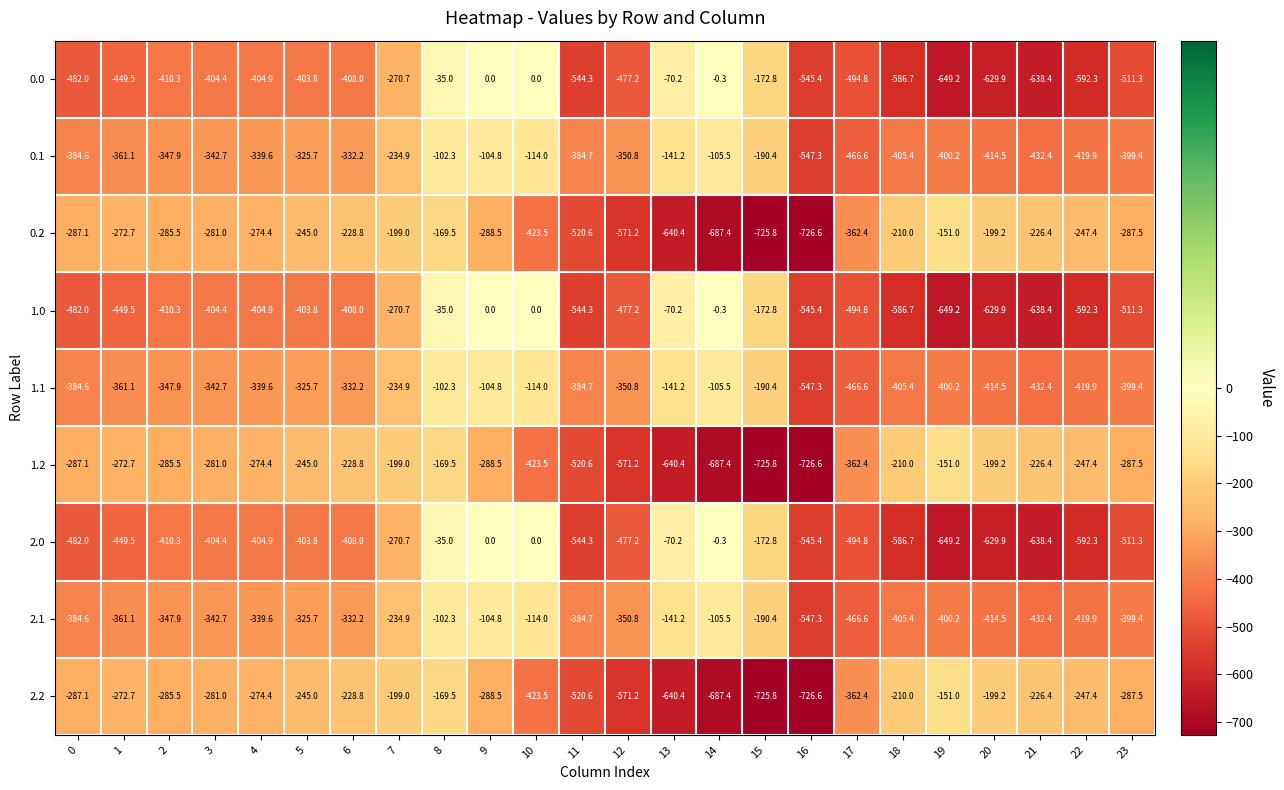

Where does the 2.1 series first go above -347?

3